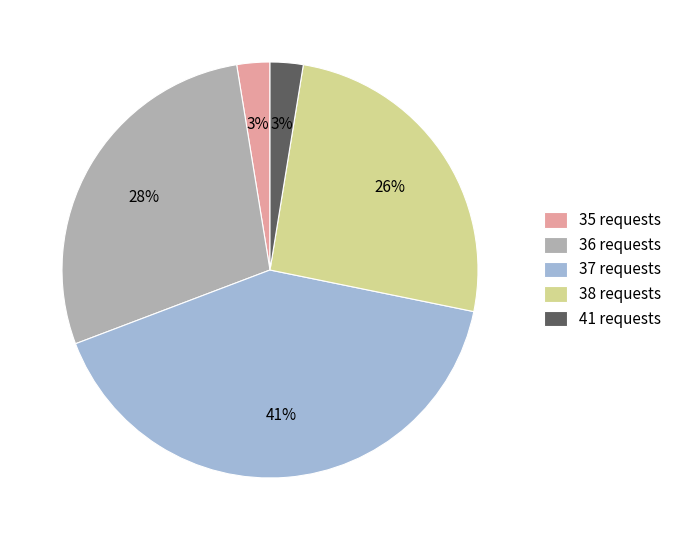

How many segments does this pie chart have?

5